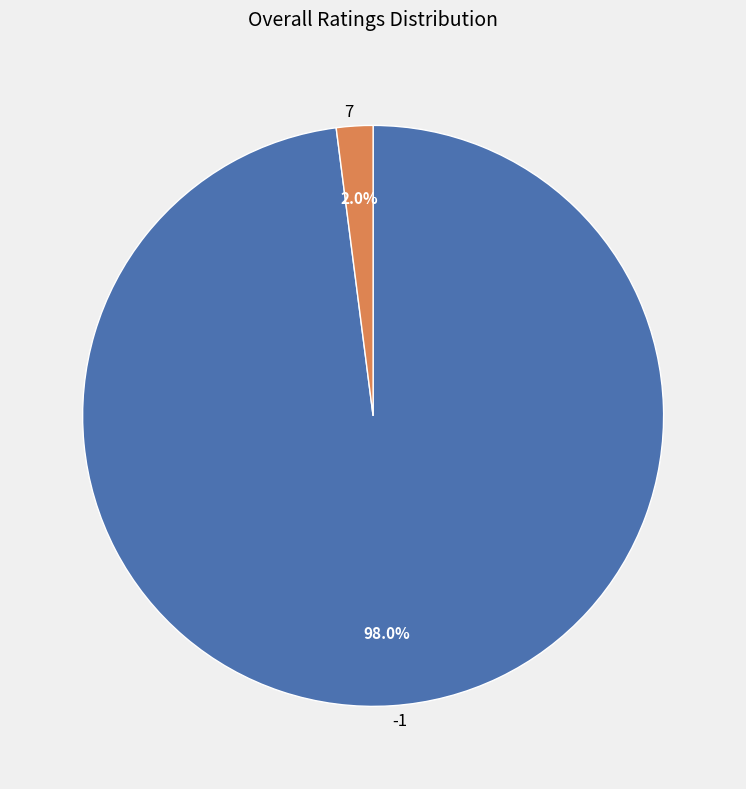

Rank the categories by value from lowest to highest.

7, -1